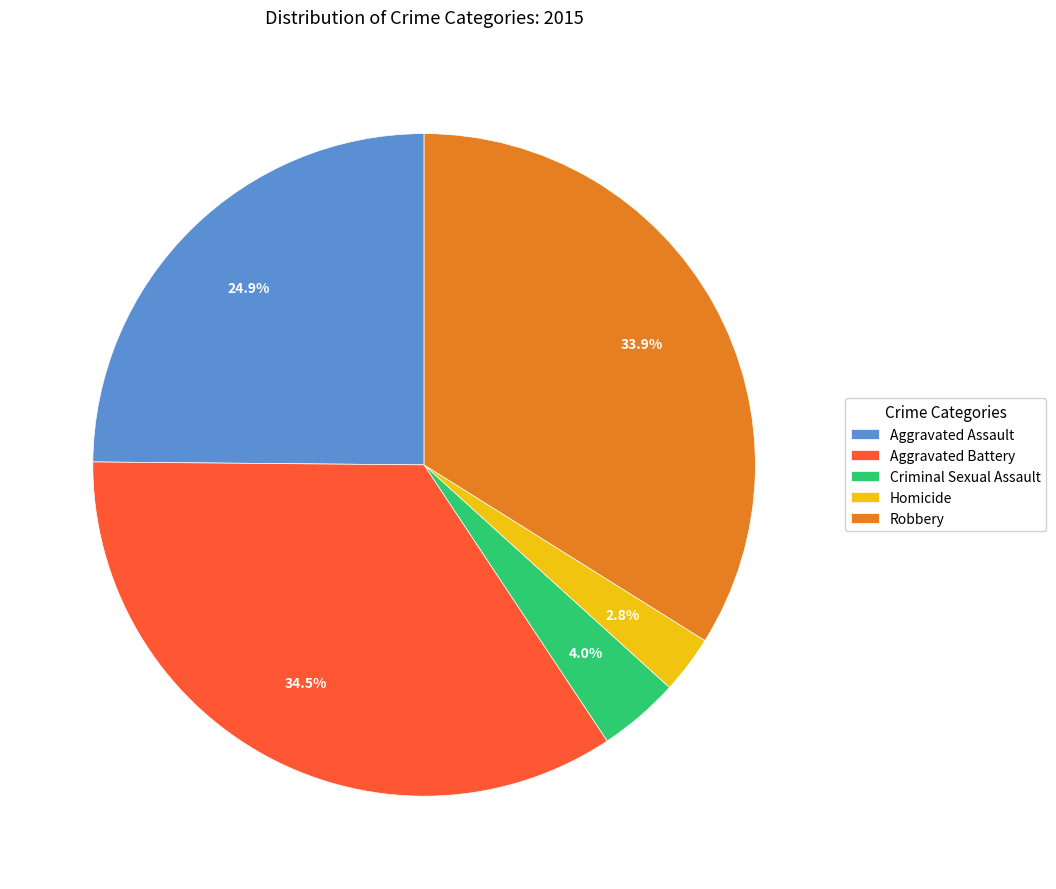

Approximately how many times larger is the value at Criminal Sexual Assault compared to Homicide?

1.4